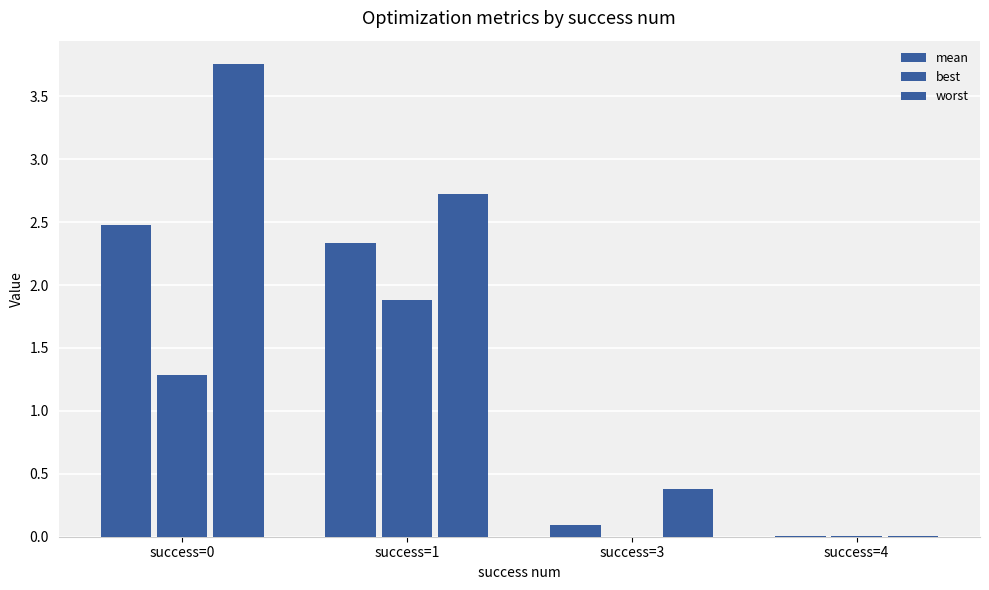

At success=3, list the series in order from smallest to largest.

best, mean, worst